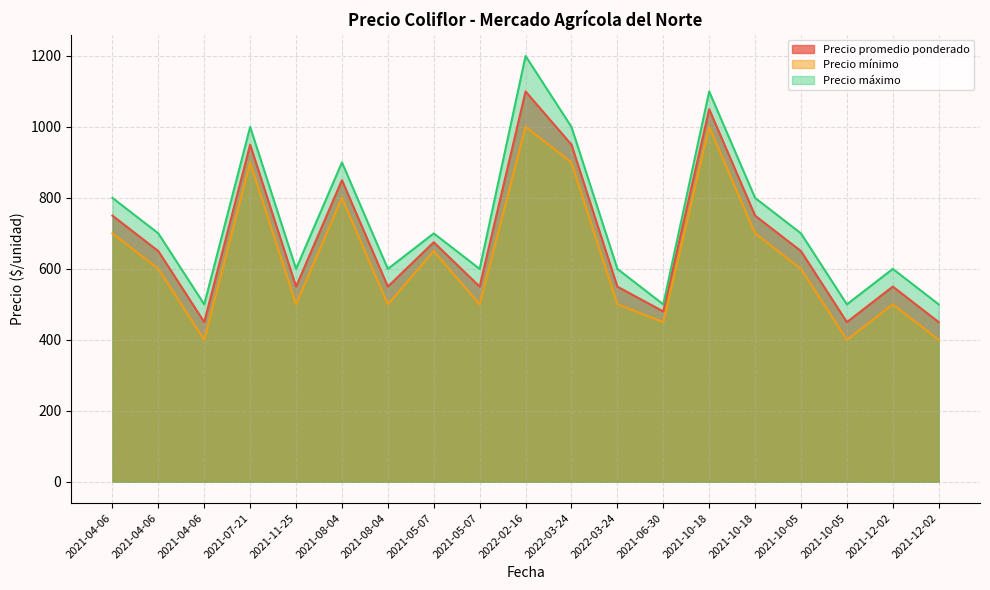

How many data points in Precio mínimo are above 600?

8